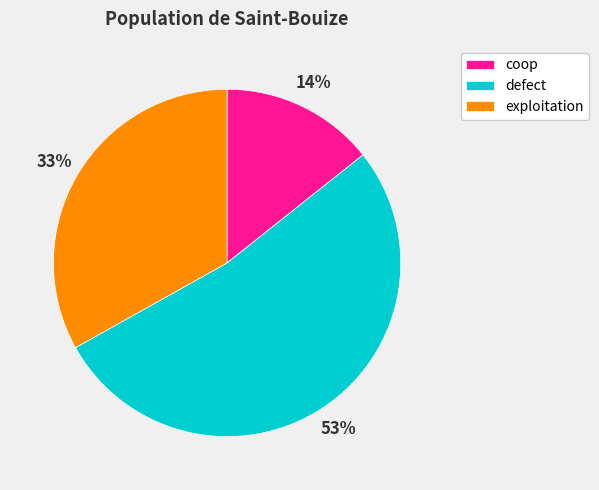

To the nearest percent, what is the combined percentage of exploitation and defect?

86%